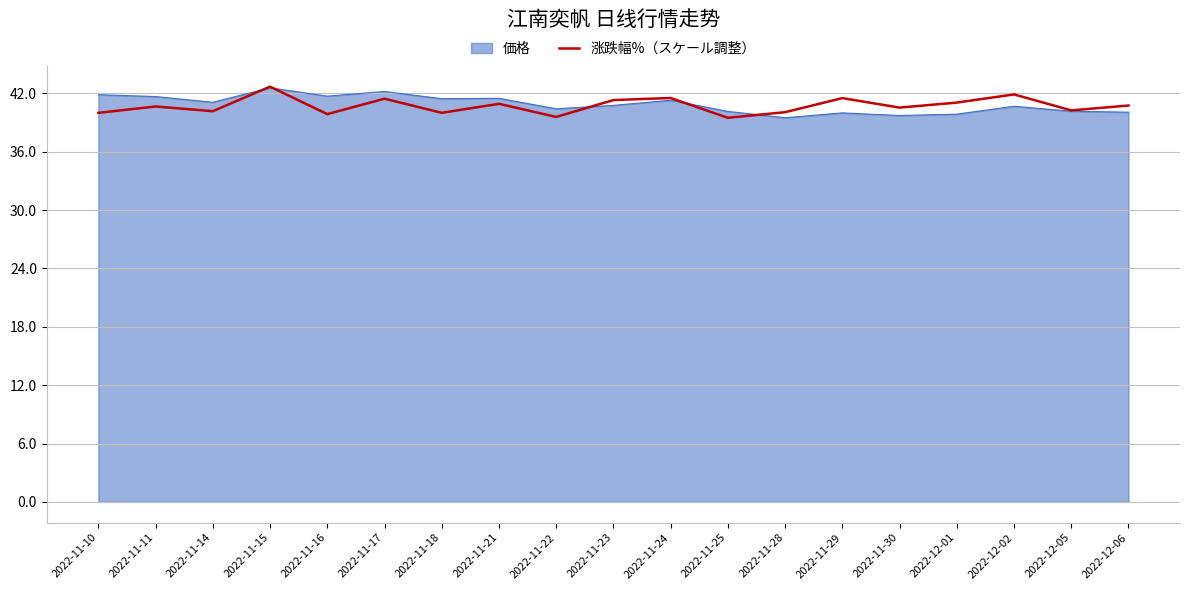

What position from the right is 2022-11-10?

19